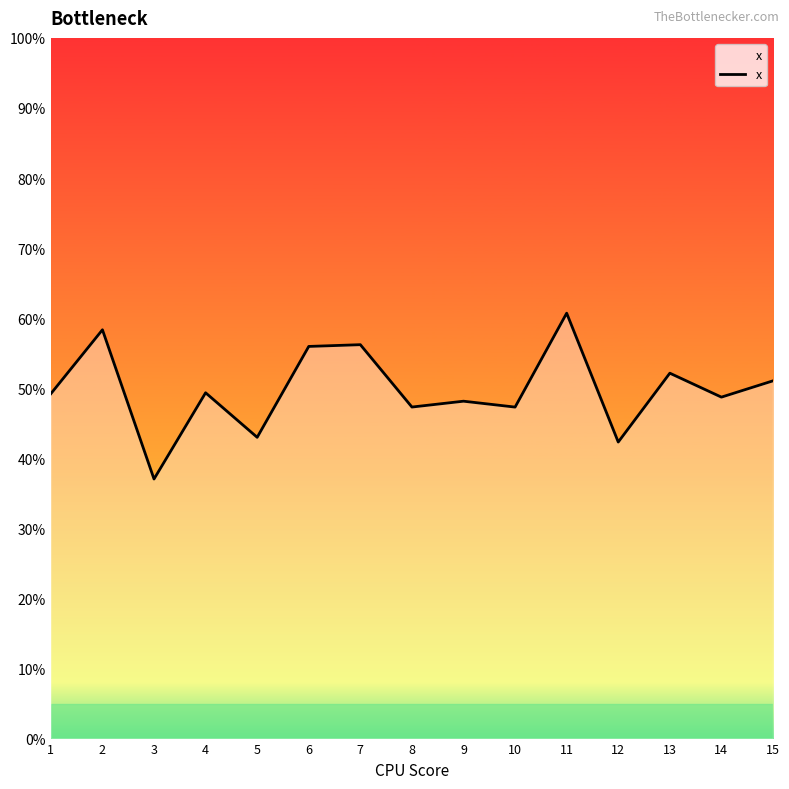

Does the chart display data point markers on the line(s)?

No